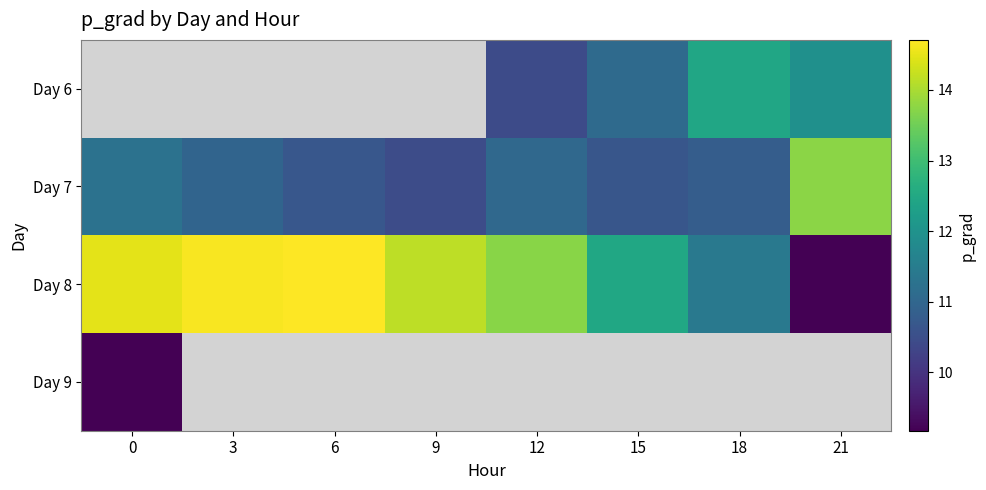

Which series changed the most between 12 and 15?

Day 8